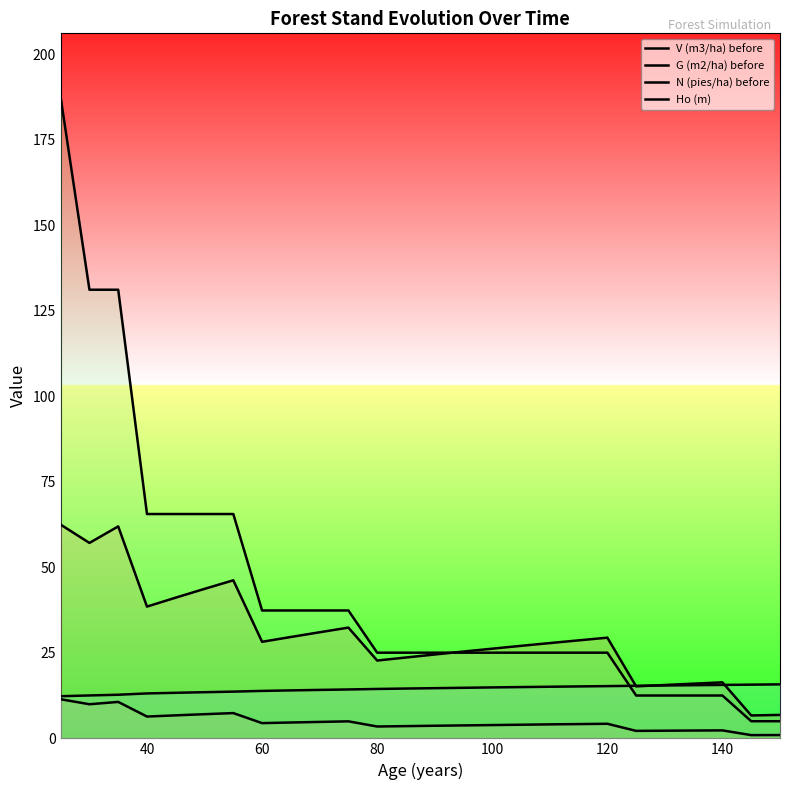

True or false: N (pies/ha) before and Ho (m) cross at least once.

True